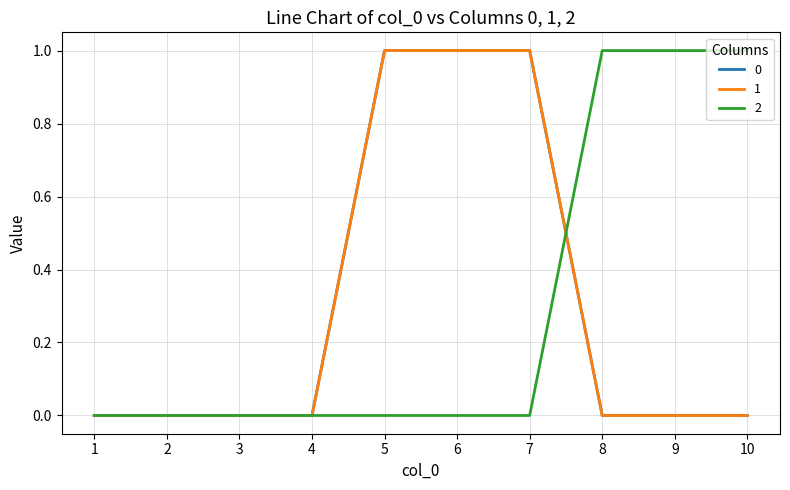

Does the chart have visible grid lines?

Yes